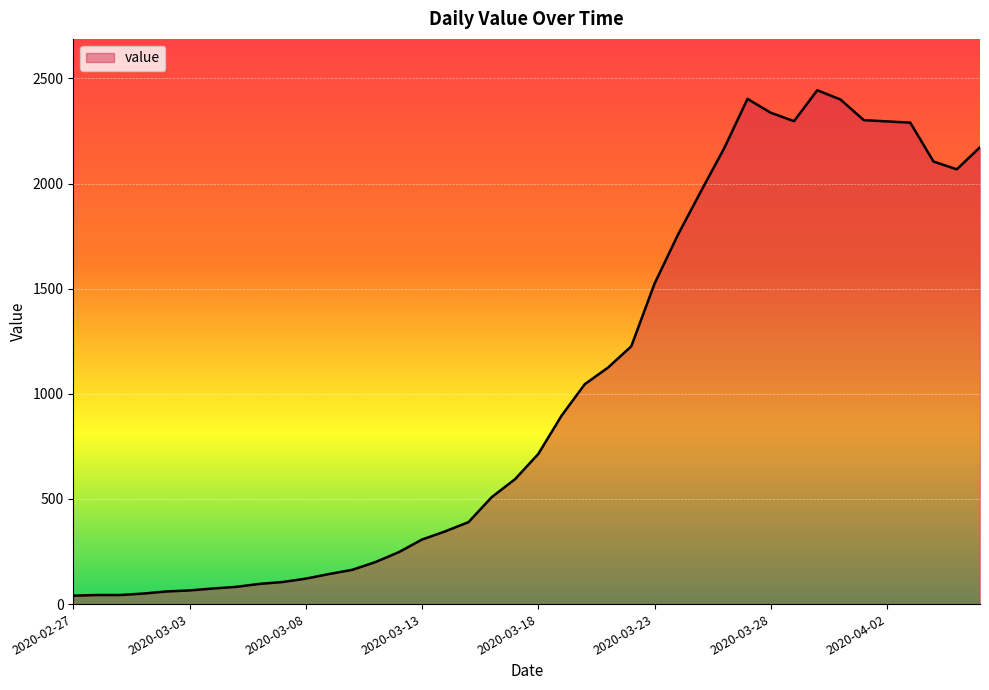

What is the maximum value shown in the chart?

2444